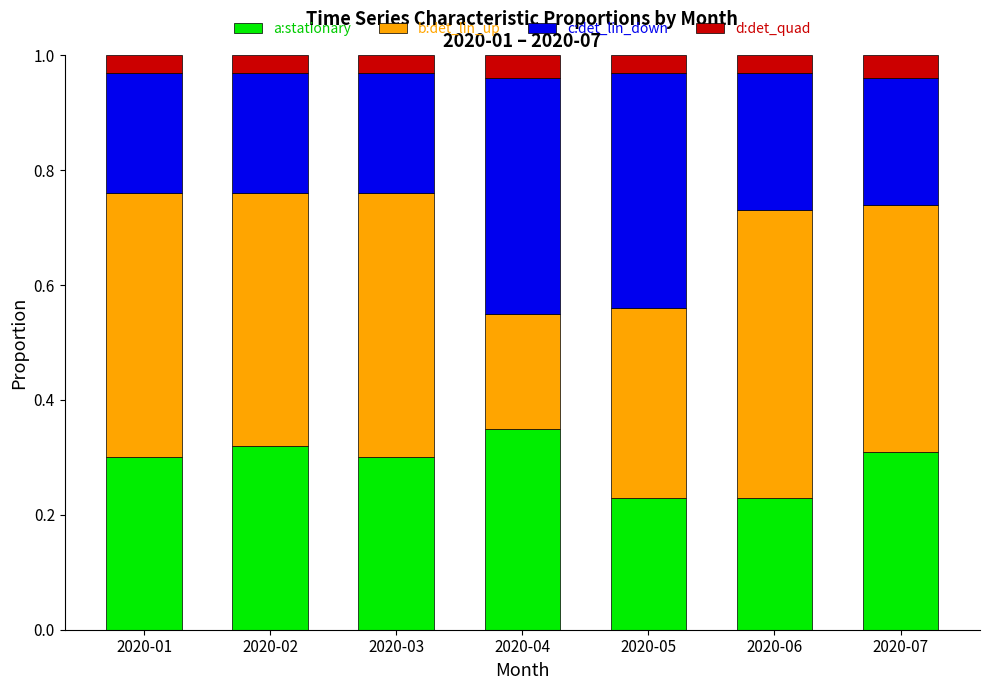

What is the sum of the a:stationary values at 2020-02 and 2020-07?

0.6